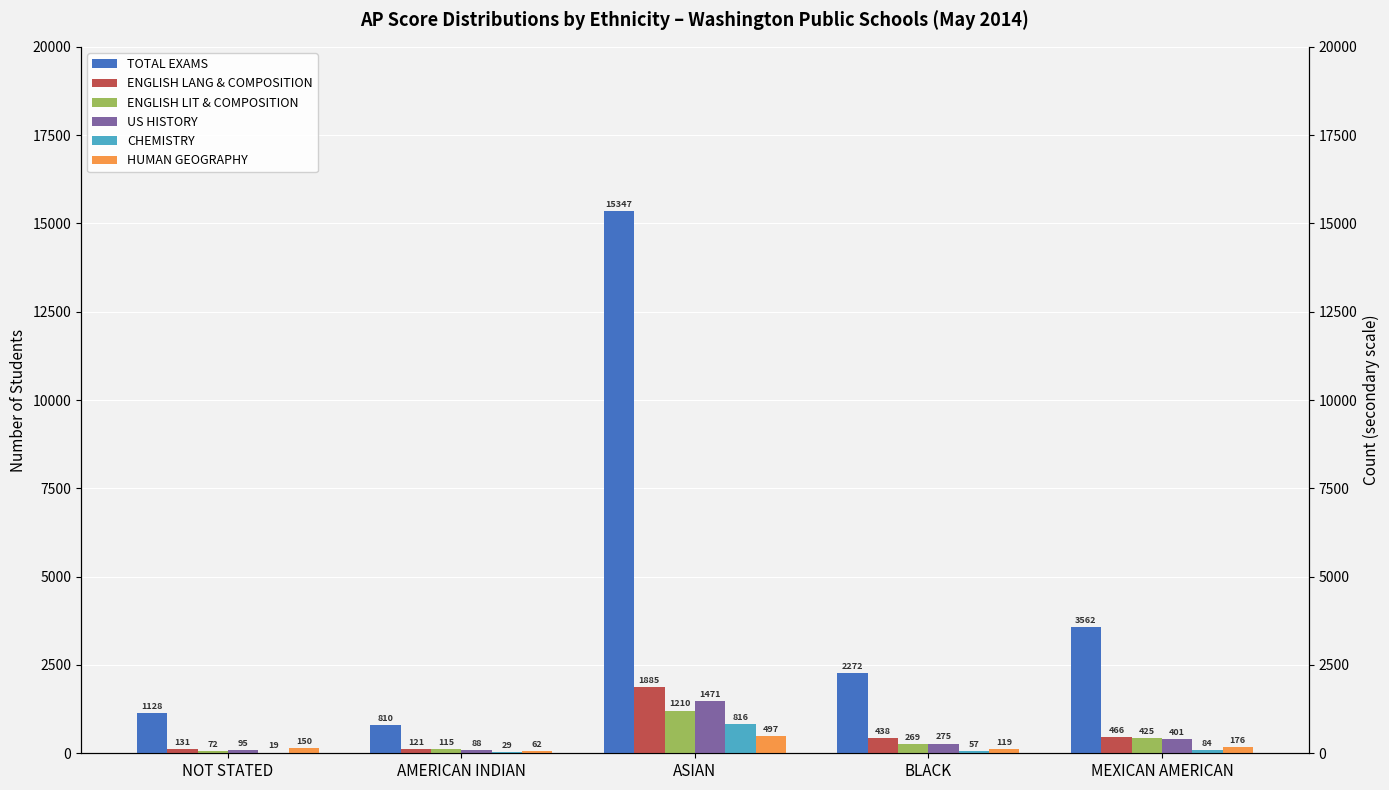

How many groups of bars are there?

5